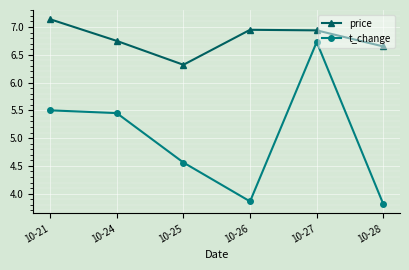

True or false: t_change has a value of 5.5 at 10-21.

True